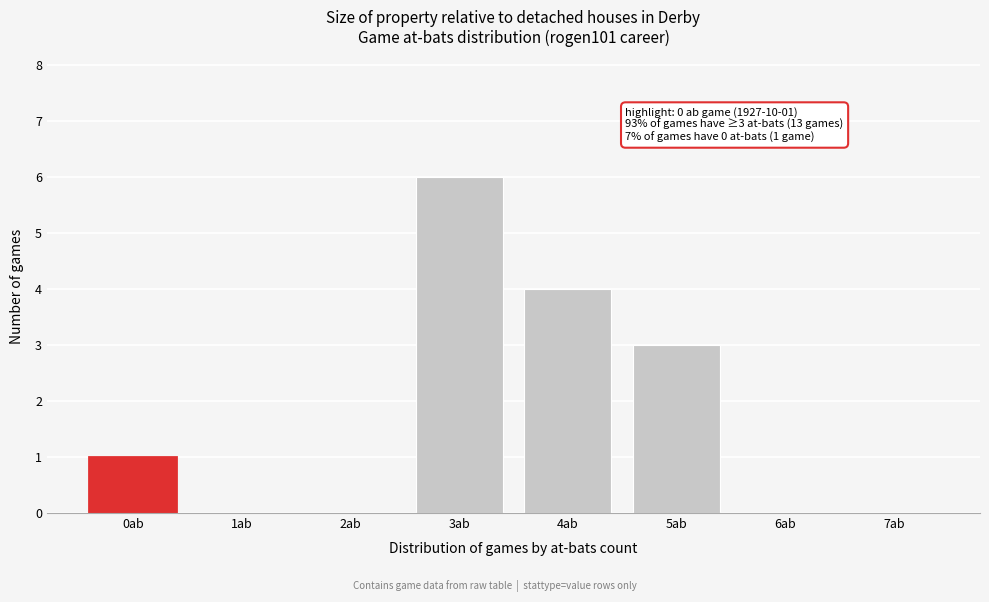

Reading right to left, list all the values displayed in this chart.

7ab=0	6ab=0	5ab=3	4ab=4	3ab=6	2ab=0	1ab=0	0ab=1